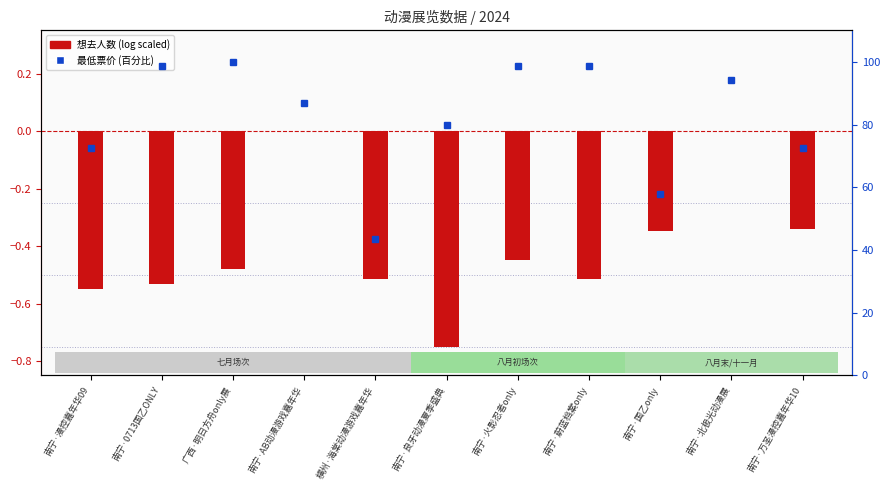

What is the value of the 最低票价(百分比) bar at the 5th from the left?

43.5